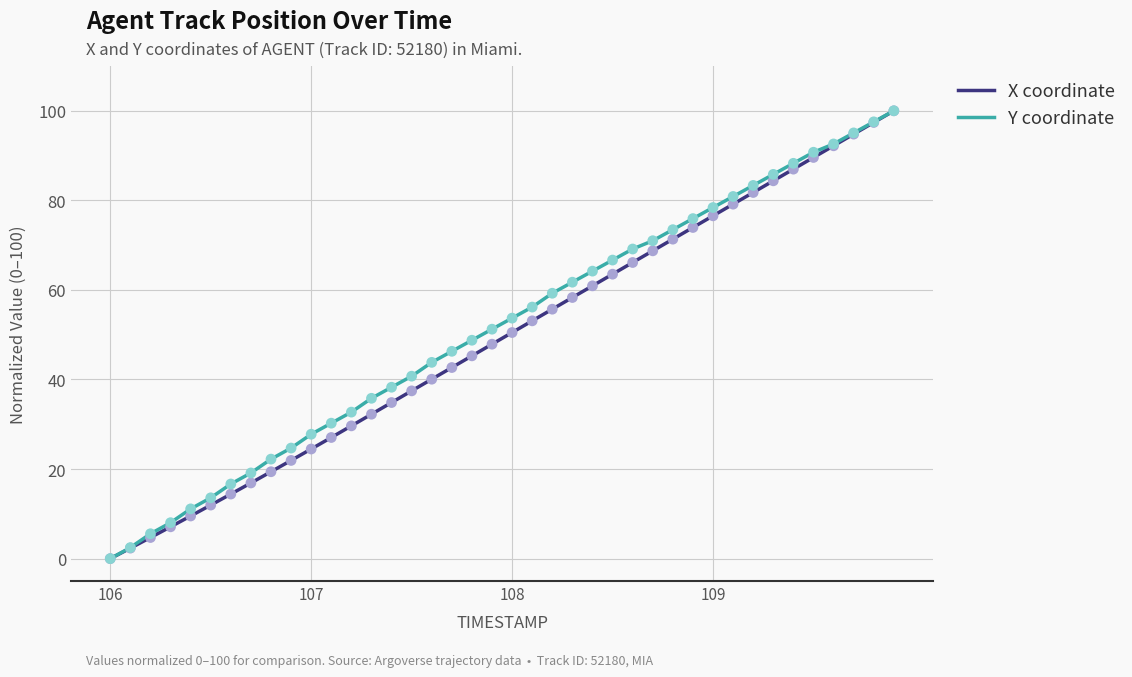

What is the maximum value for X coordinate?

100.0